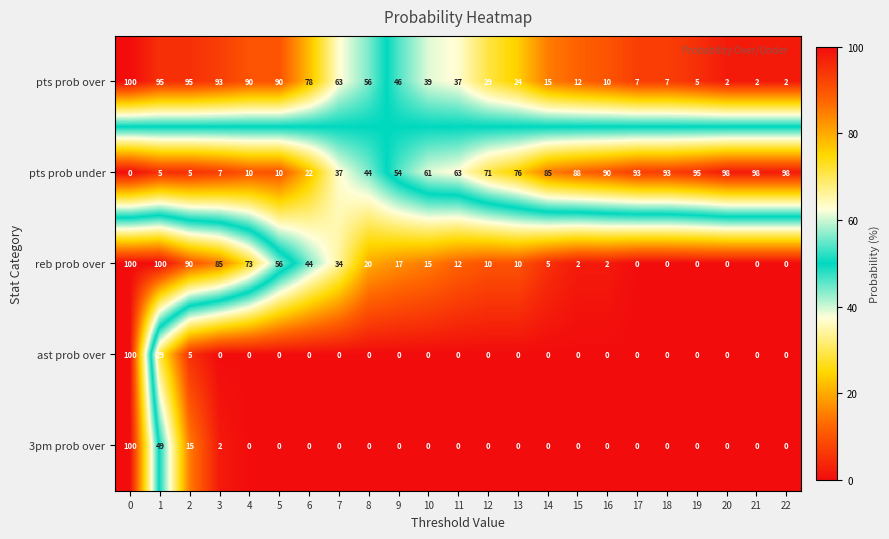

What is the difference between the second highest and minimum values in the ast prob over series?

29